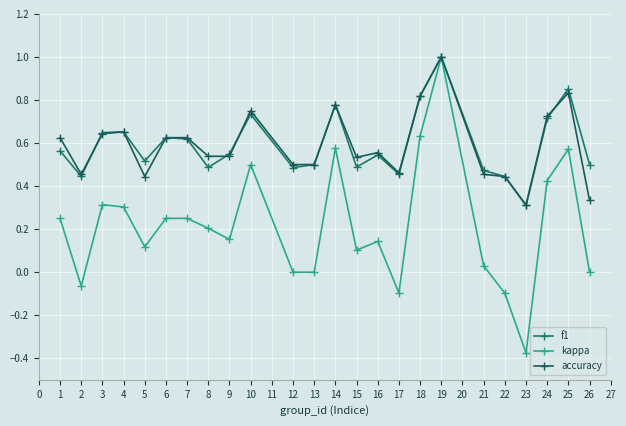

What is the maximum value shown in the chart?

1.0